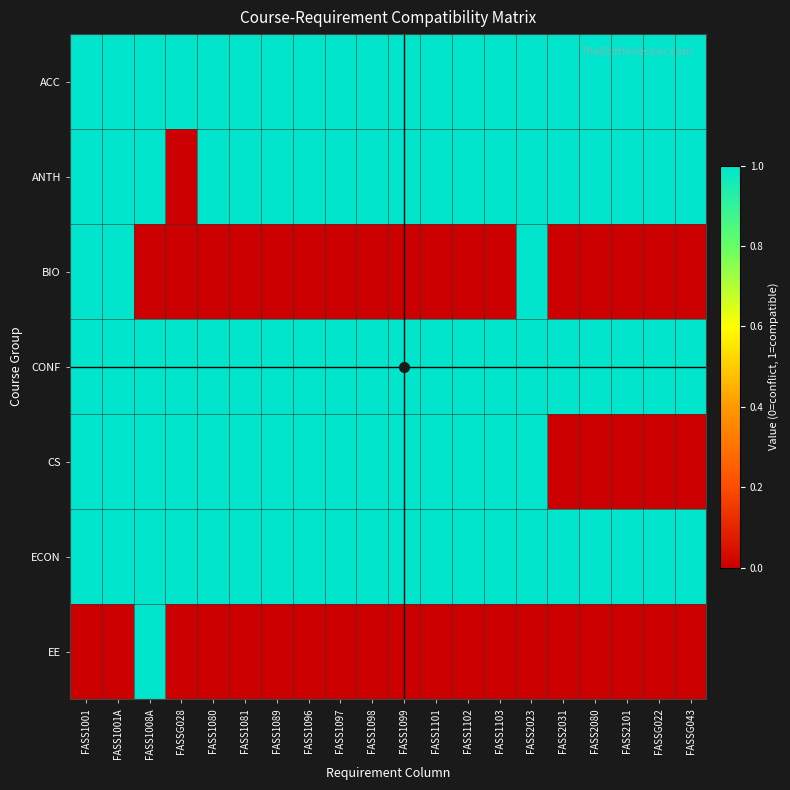

What is the difference between the highest and lowest values at FASS1098?

1